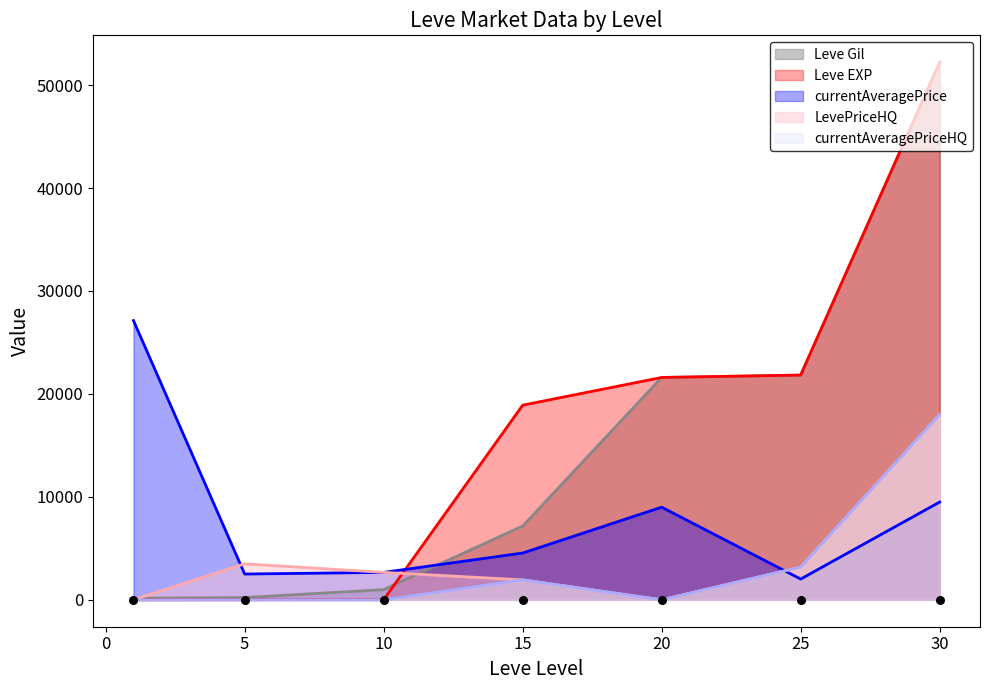

Which series reaches the minimum Y coordinate?

LevePriceHQ